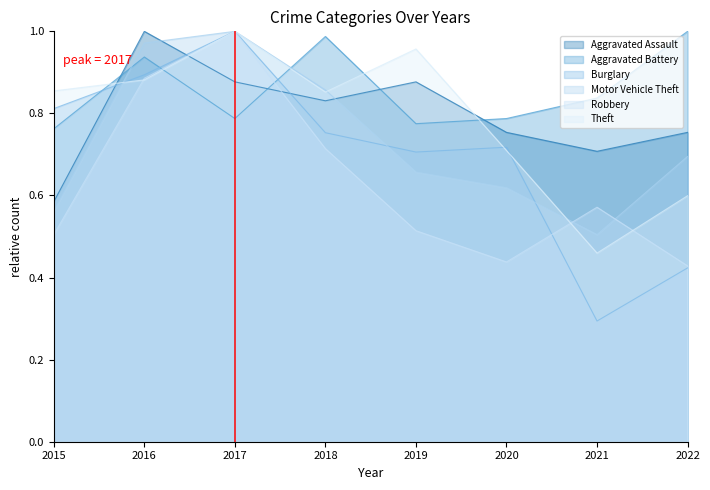

Count the number of categories in the chart.

8